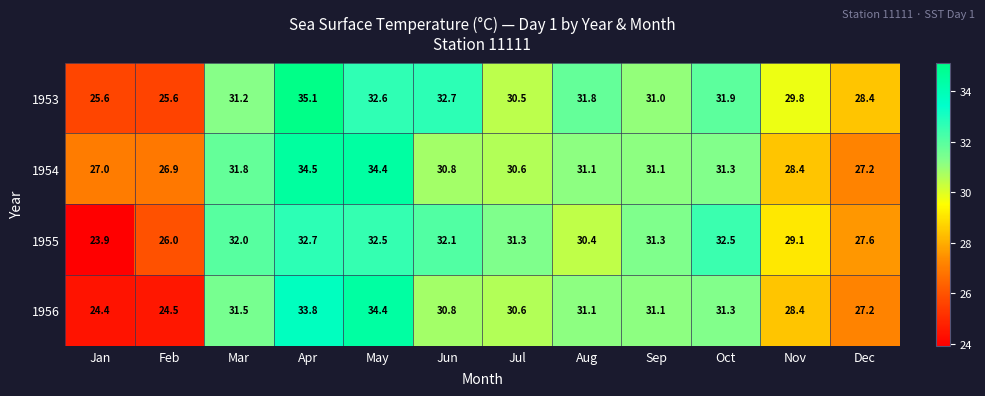

Which series has the largest total across all categories?

1953